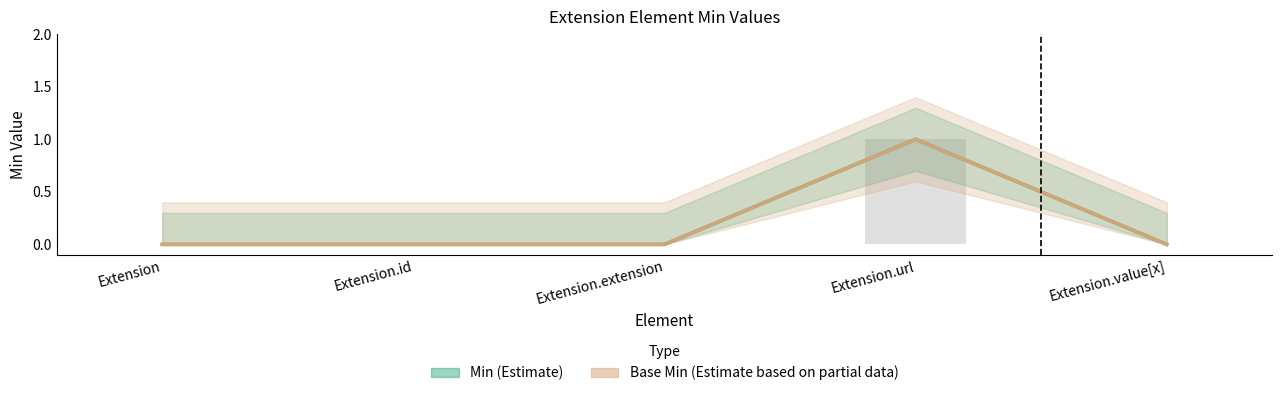

Rank the series at Extension from highest to lowest value.

Min (Estimate), Base Min (Estimate based on partial data)